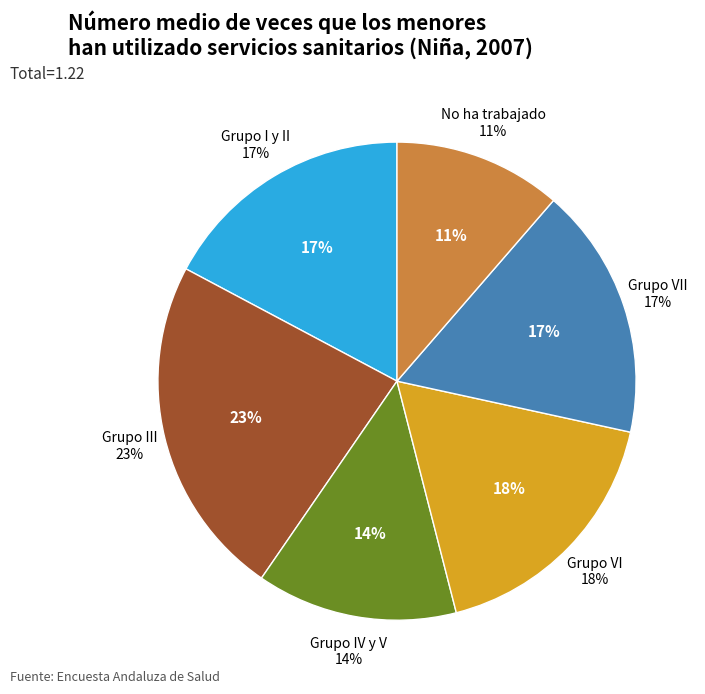

Does Grupo IV y V account for over 50% of the chart?

No